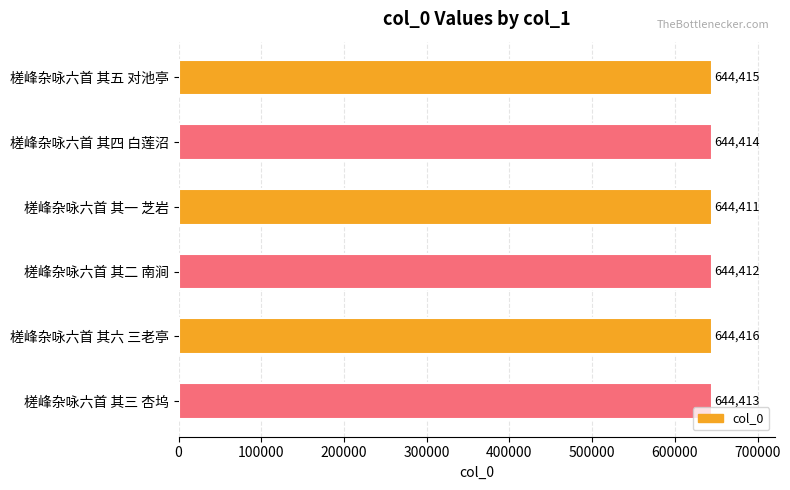

True or false: the data shows 1001843 at 槎峰杂咏六首 其六 三老亭.

False